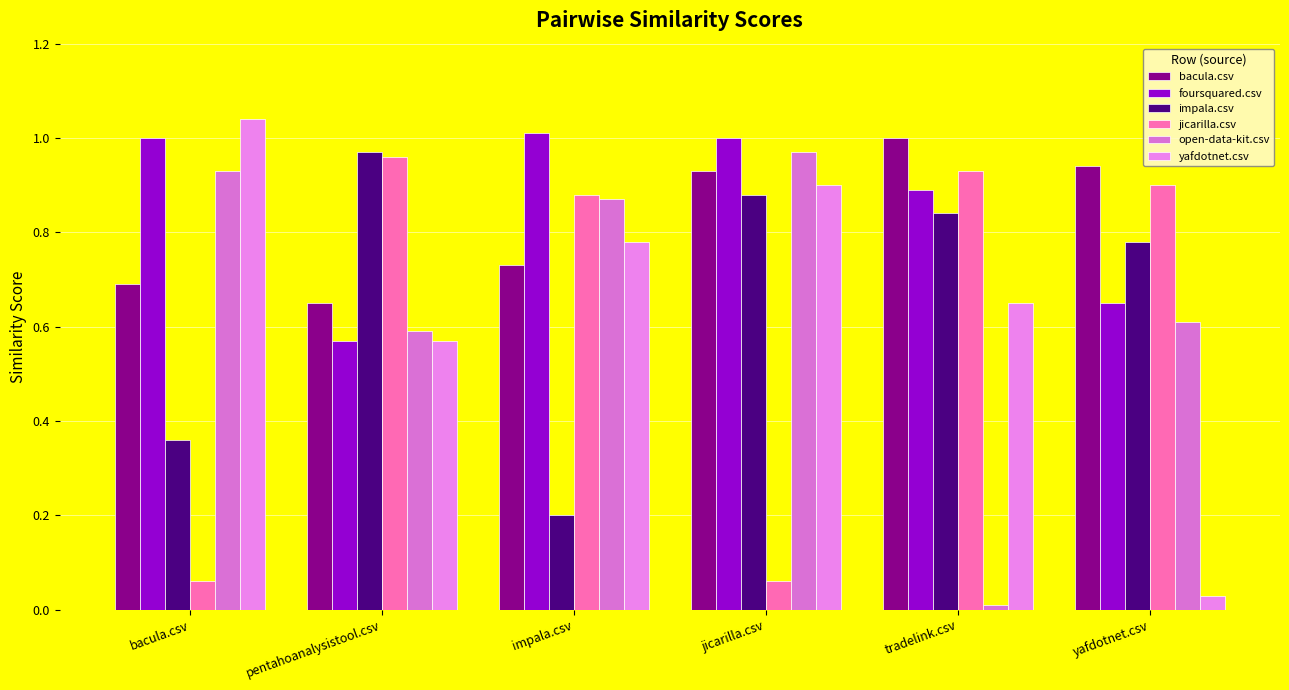

How many categories are shown in the chart?

6